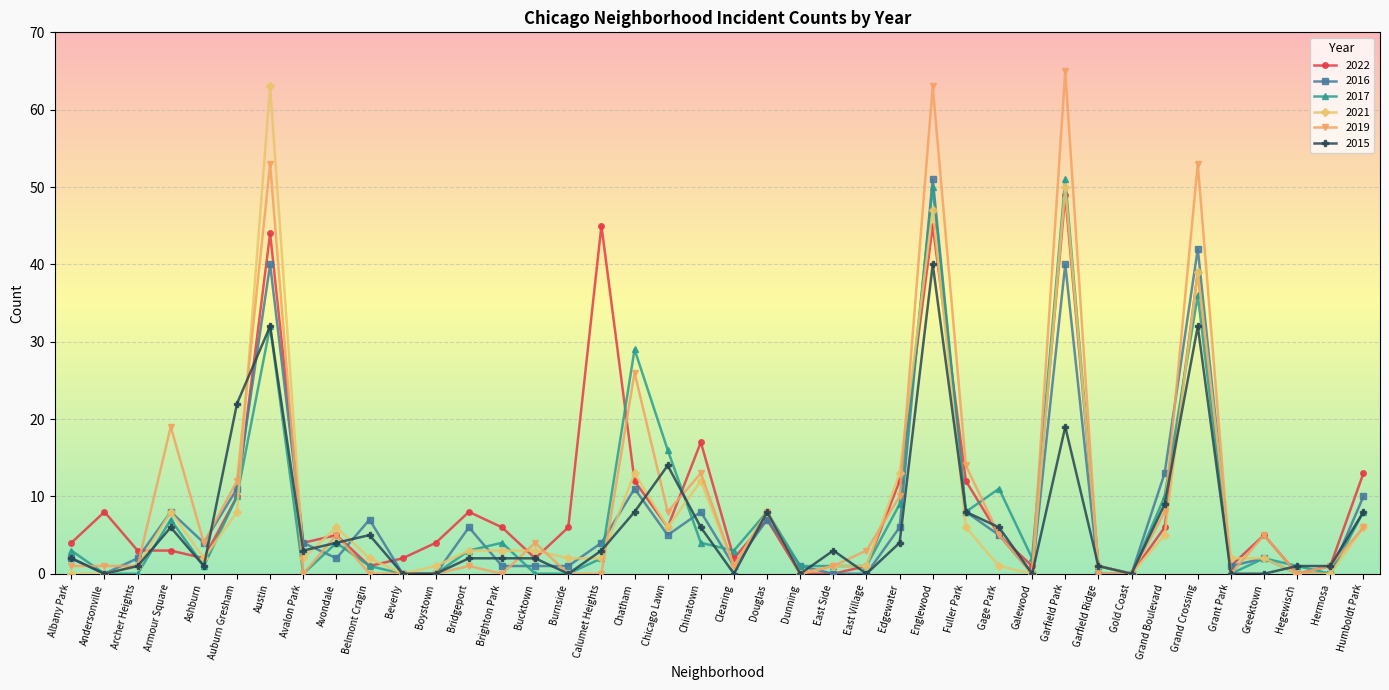

True or false: 2021 and 2022 intersect in this chart.

True